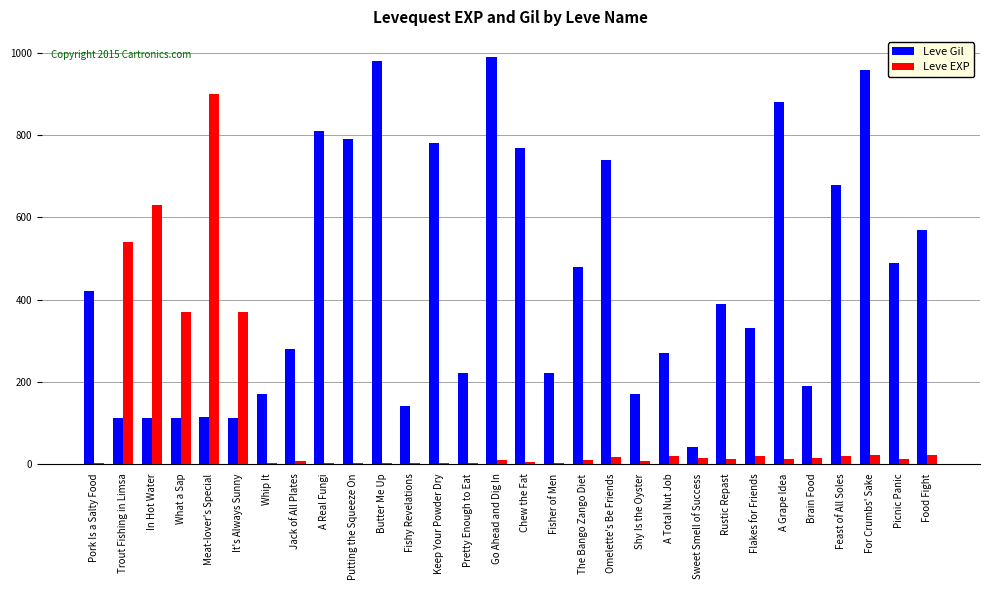

At which label is Leve Gil closest to 515?

Picnic Panic